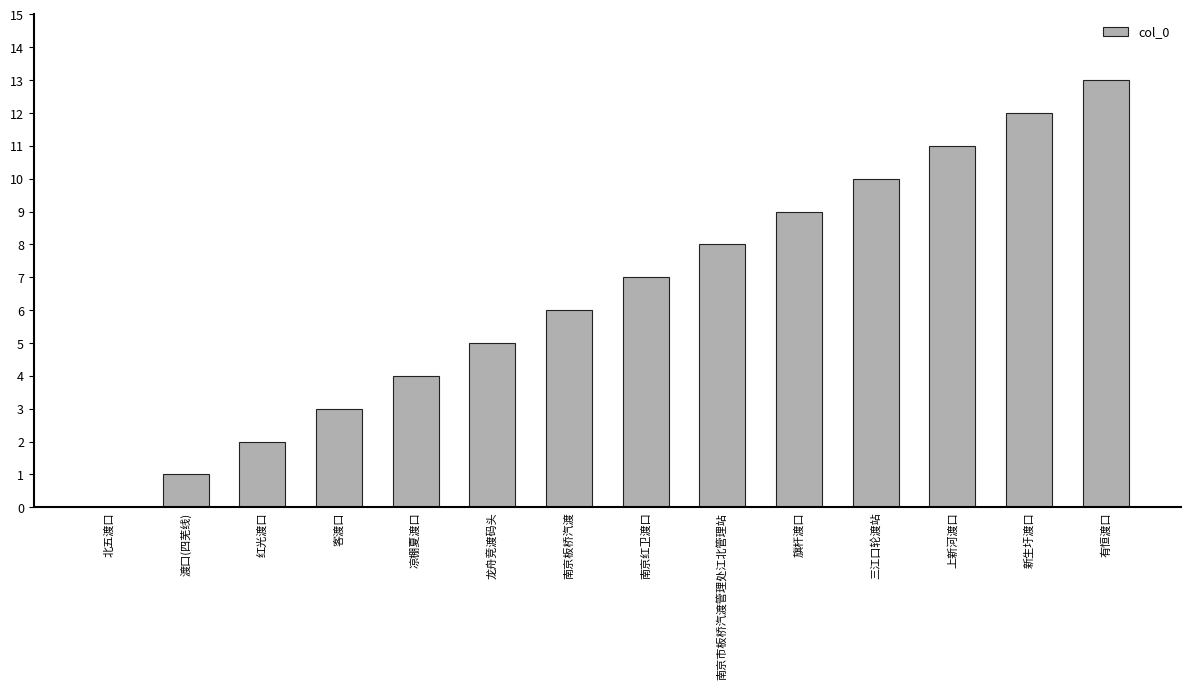

Reading left to right, what are all the values shown in this chart?

北五渡口=0	渡口(四芜线)=1	红光渡口=2	客渡口=3	凉棚夏渡口=4	龙舟竞渡码头=5	南京板桥汽渡=6	南京红卫渡口=7	南京市板桥汽渡管理处江北管理站=8	旗杆渡口=9	三江口轮渡站=10	上新河渡口=11	新生圩渡口=12	有恒渡口=13